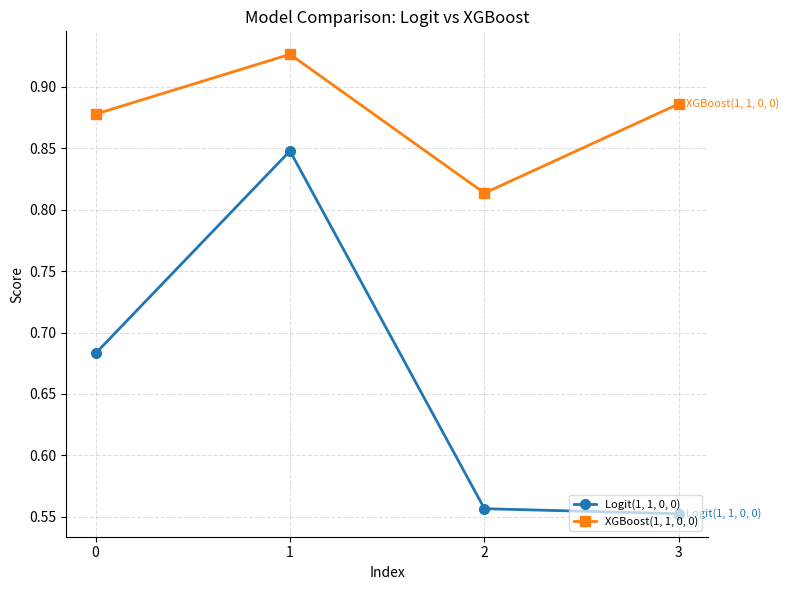

The XGBoost(1, 1, 0, 0) series shows 1.2 at 0. True or false?

False